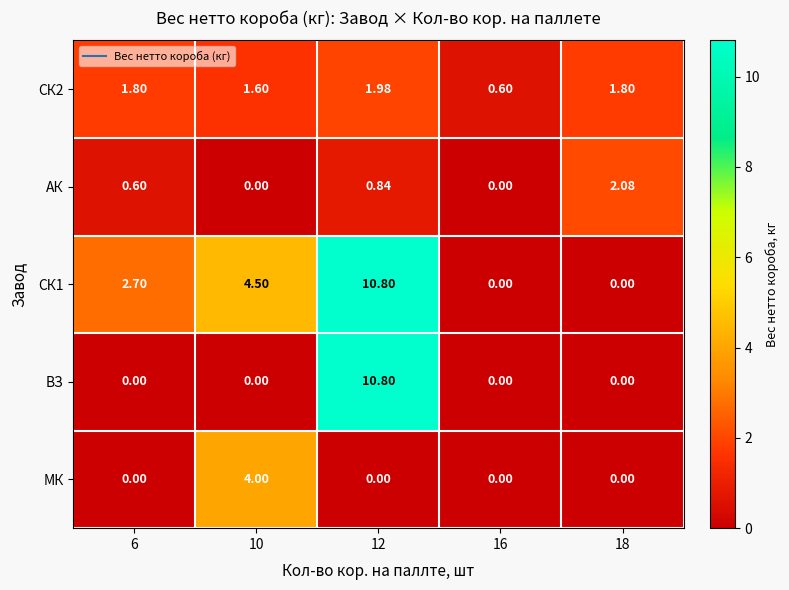

Count the number of data series in this chart.

5